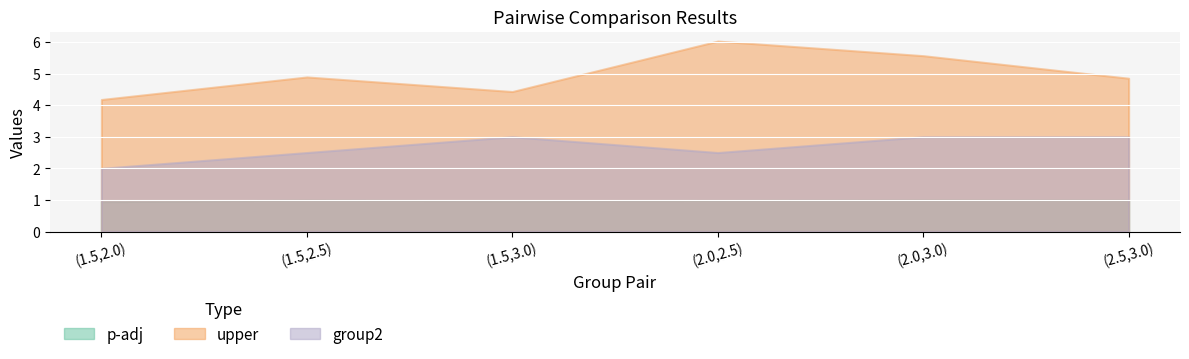

What is the label of the 3rd point from the left?

(1.5,3.0)